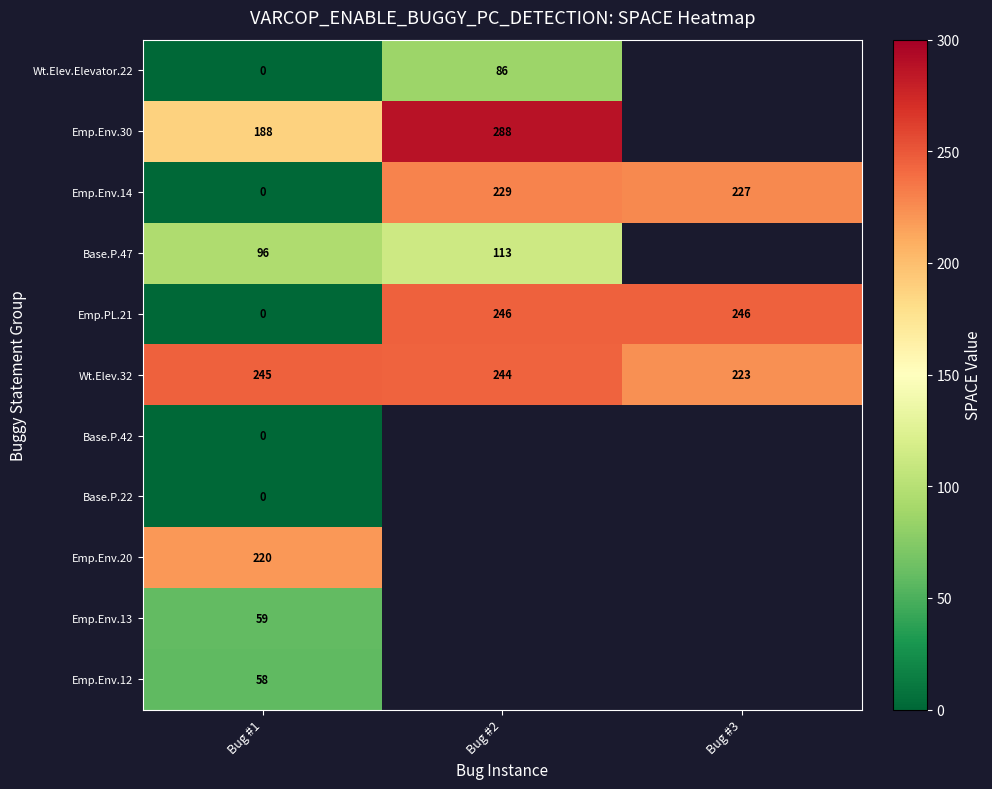

What is the difference between the maximum and minimum values in the Emp.PL.21 series?

246